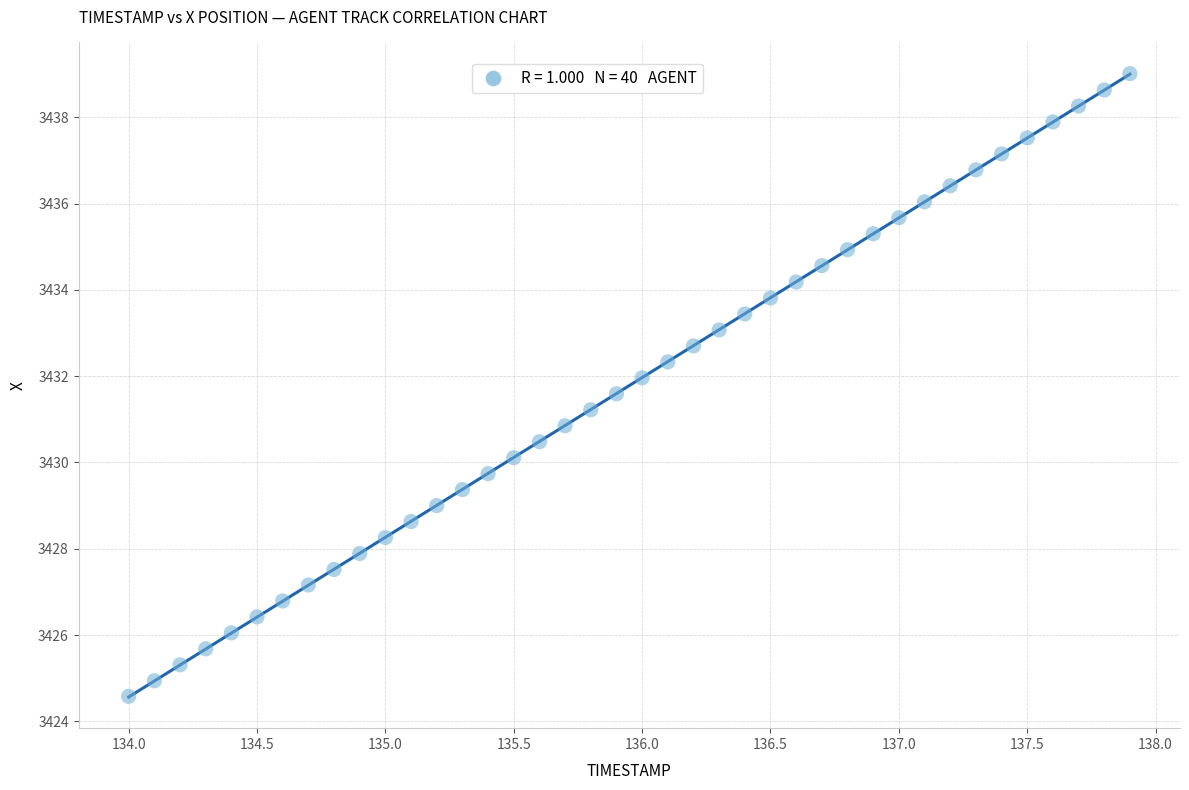

What is the range of Y values (max minus min)?

14.4